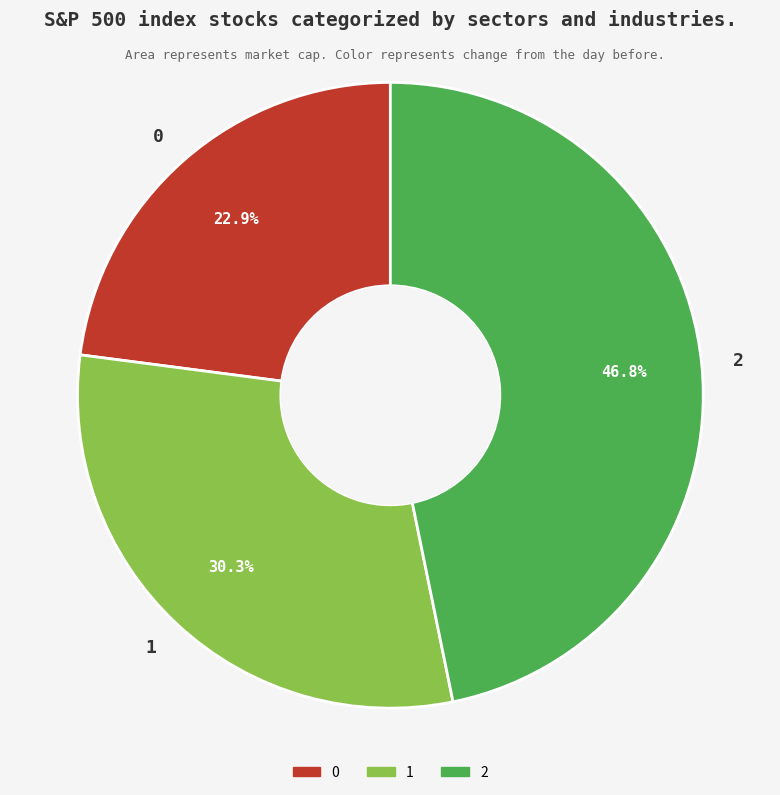

To the nearest percent, what portion does 0 represent?

23%